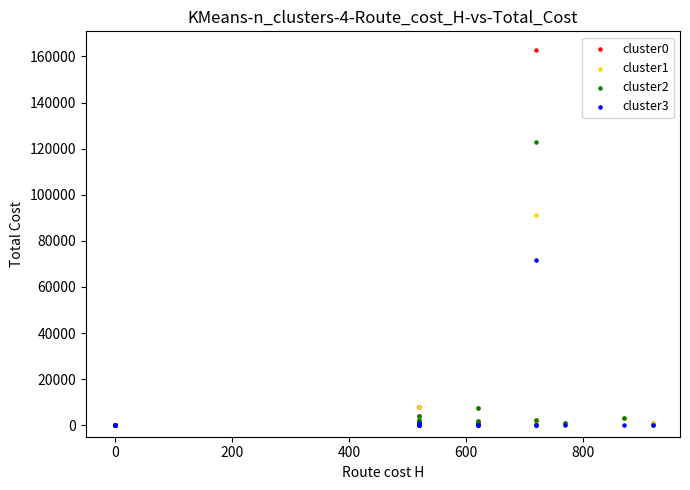

What are all the series names shown in the legend?

cluster0, cluster1, cluster2, cluster3